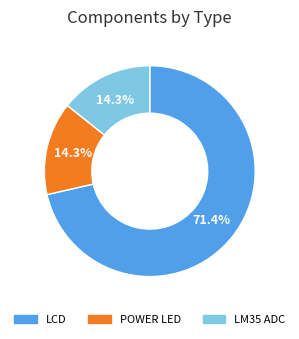

Is there a majority slice in this chart?

Yes